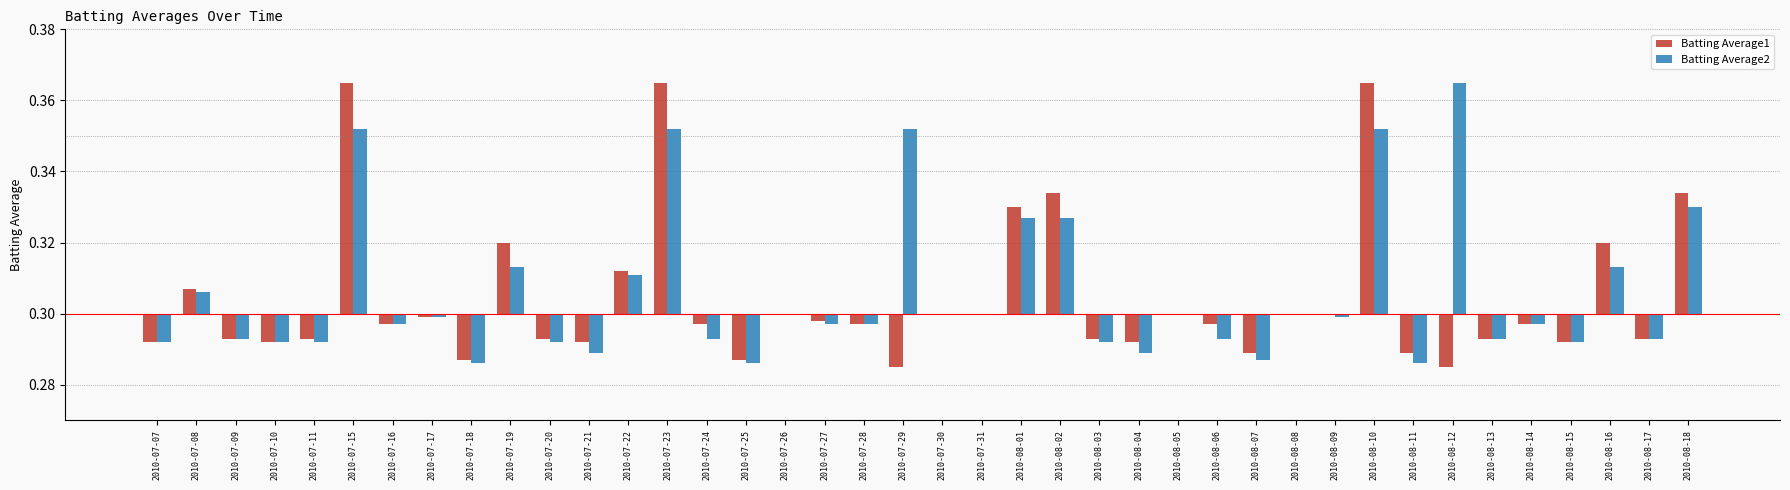

What is the label of the 8th bar from the right?

2010-08-11